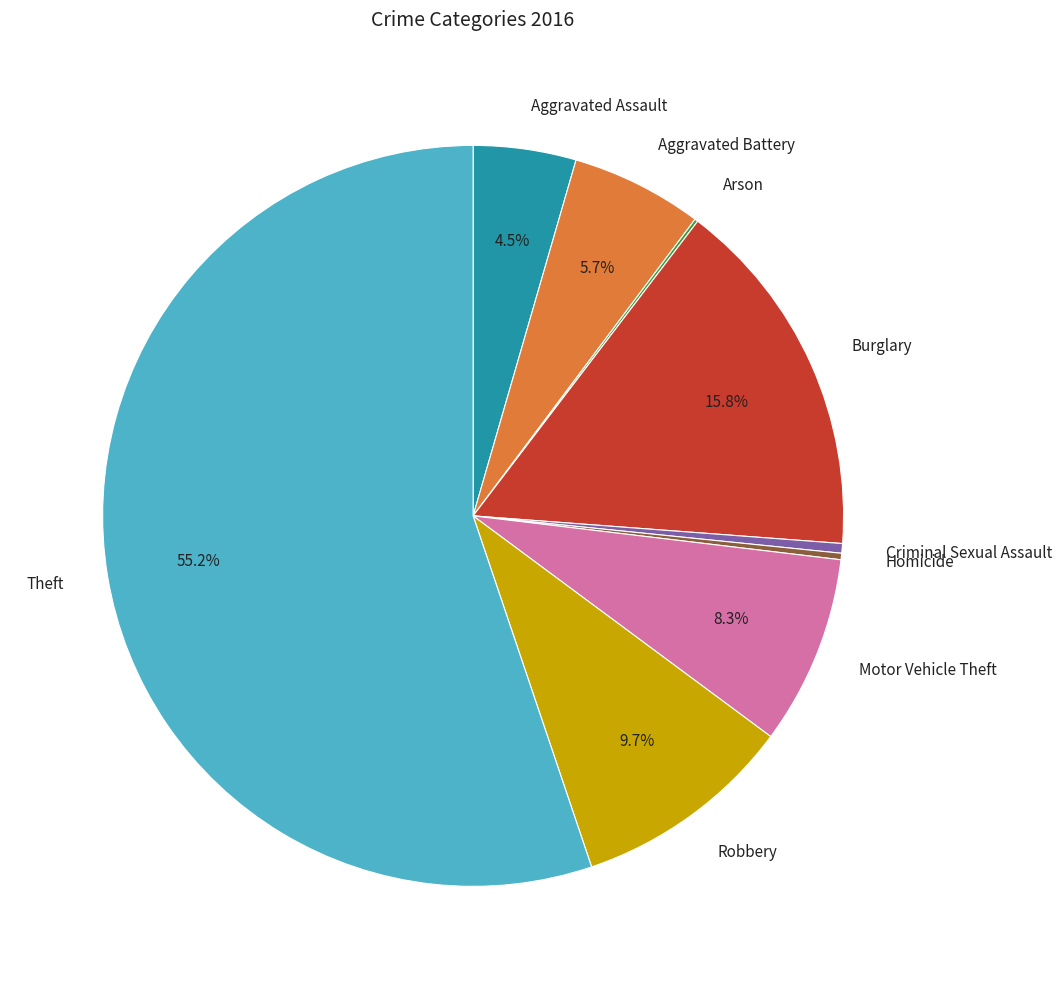

Which has a higher value, Aggravated Battery or Burglary?

Burglary